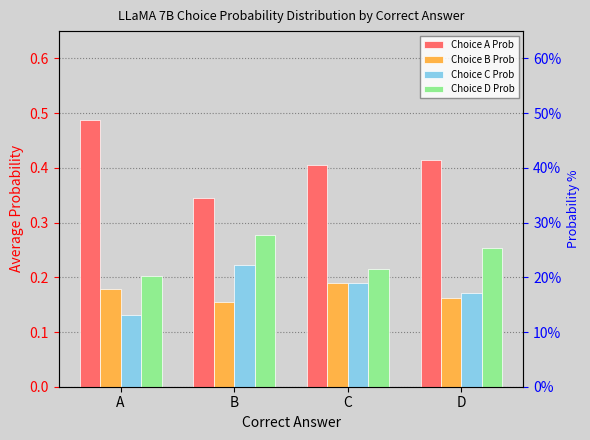

How many bars are there in total?

16